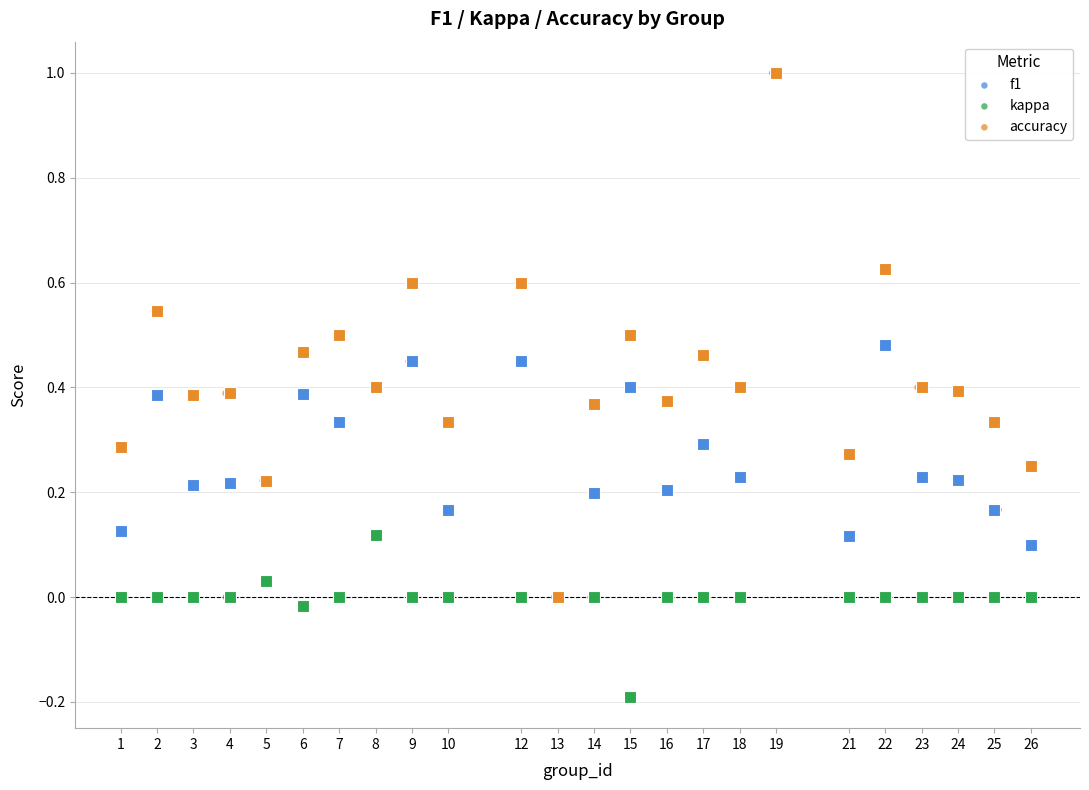

Which series reaches the minimum Y coordinate?

kappa